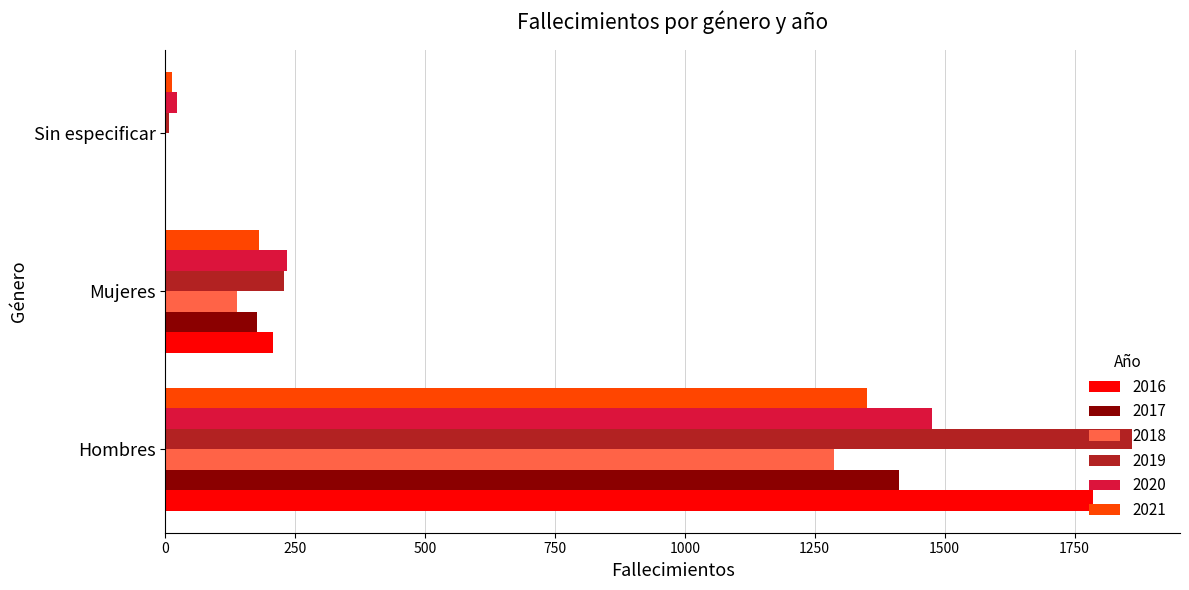

Which series changed the most between Hombres and Mujeres?

2019